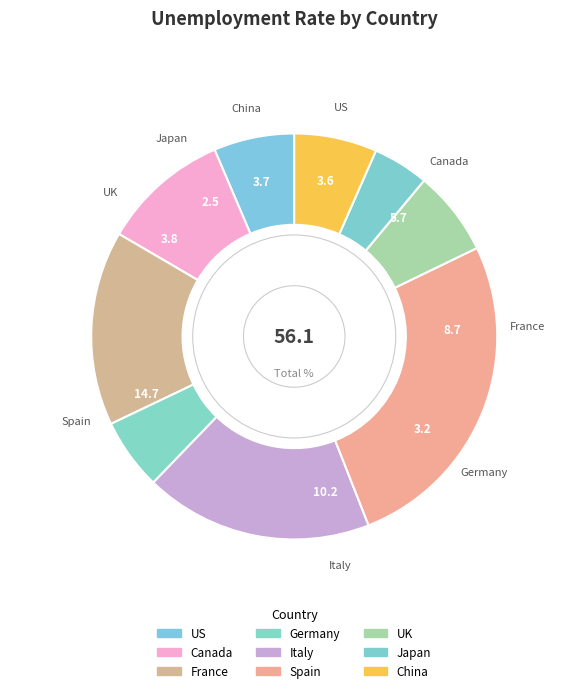

Which category has the smallest portion of the pie?

Japan